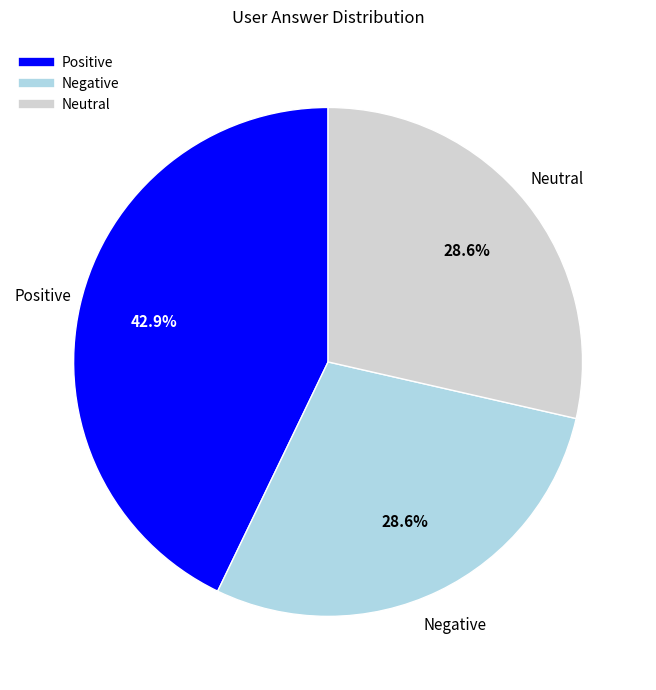

Is there a majority slice in this chart?

No